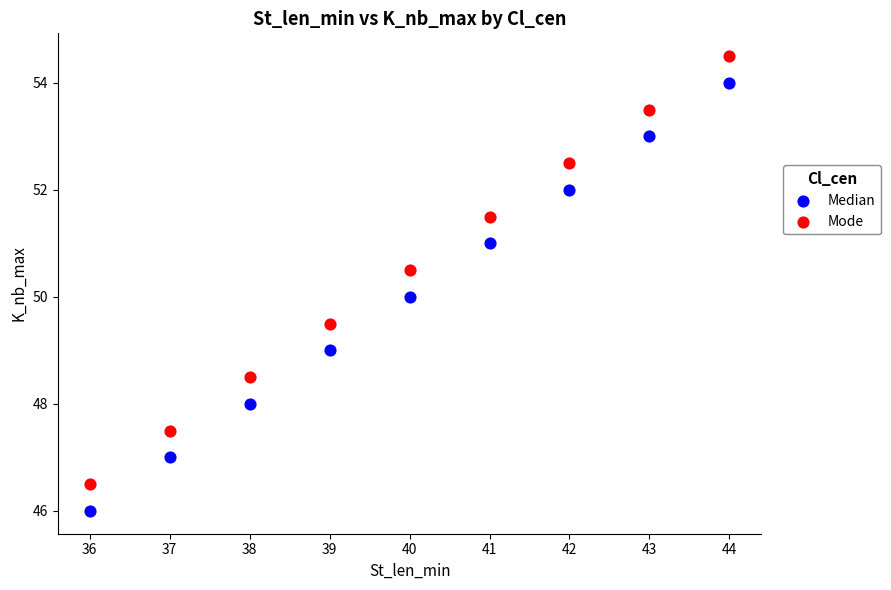

Which series contains the lowest Y value?

Median